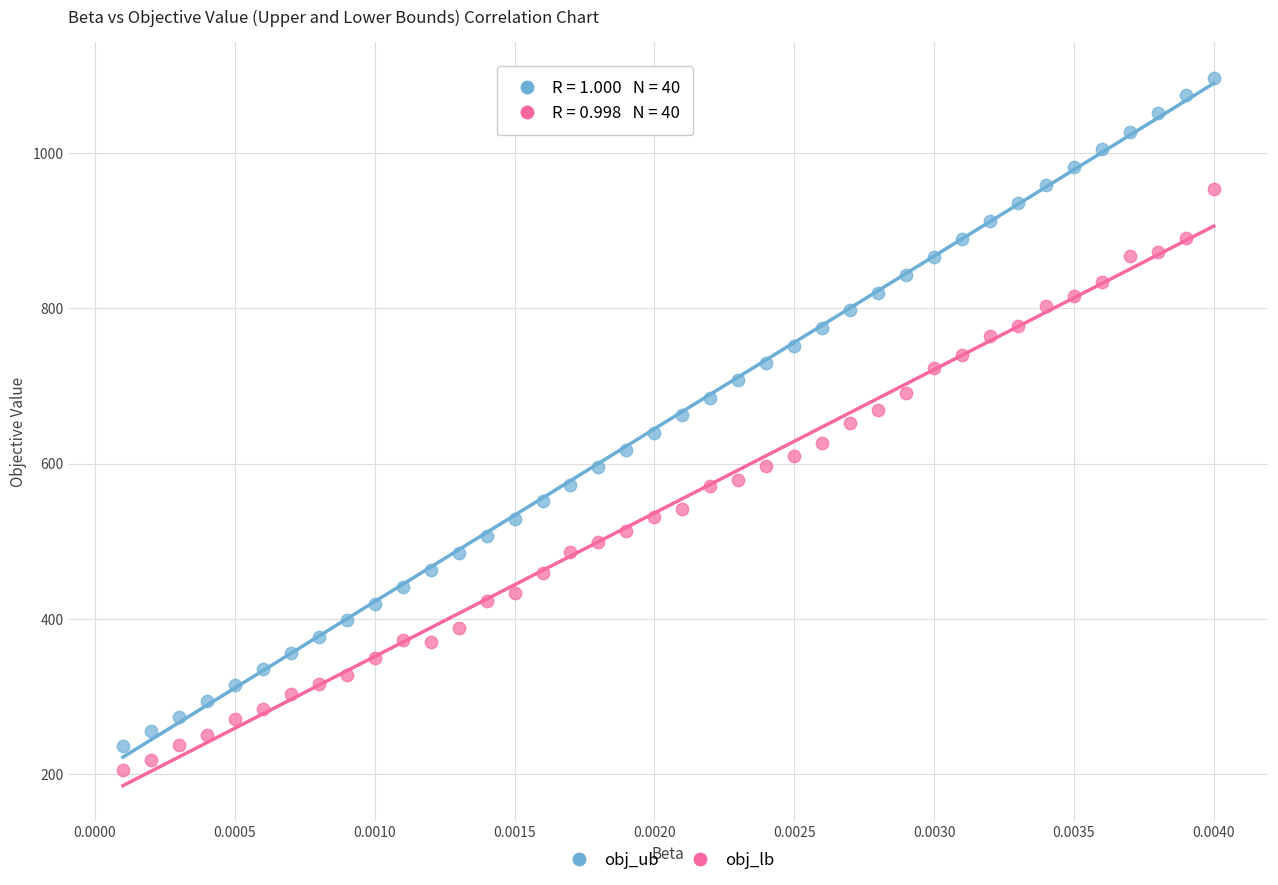

Which series reaches the maximum Y coordinate?

obj_ub